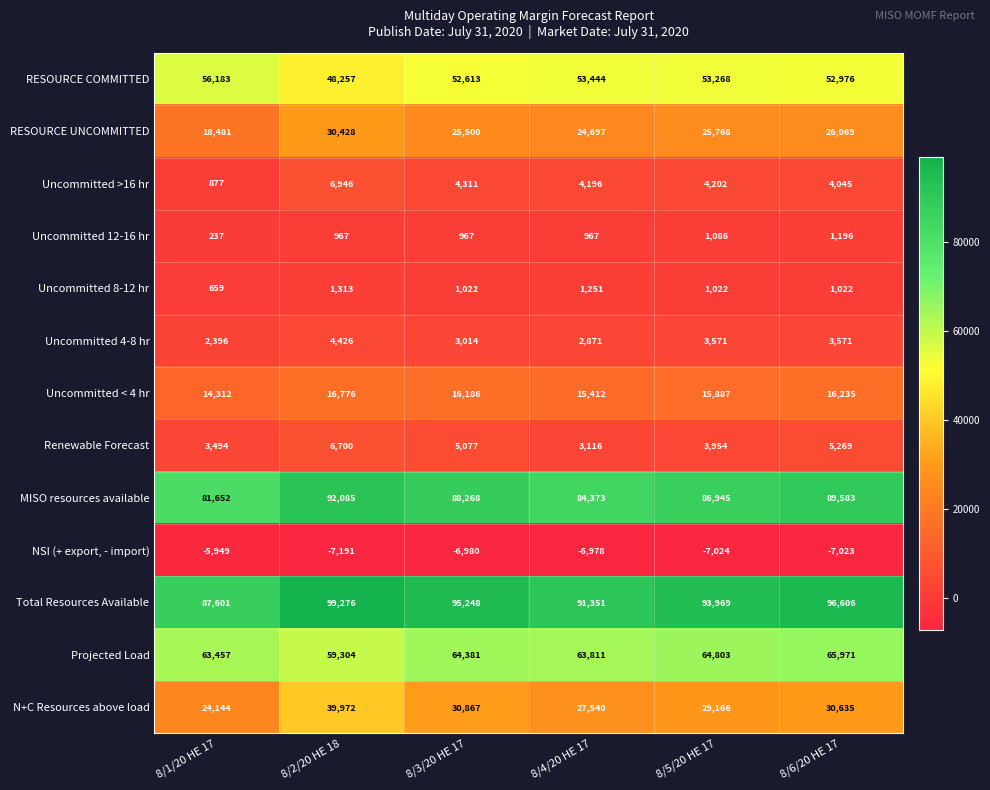

How many Total Resources Available values are between 91351 and 96606?

4